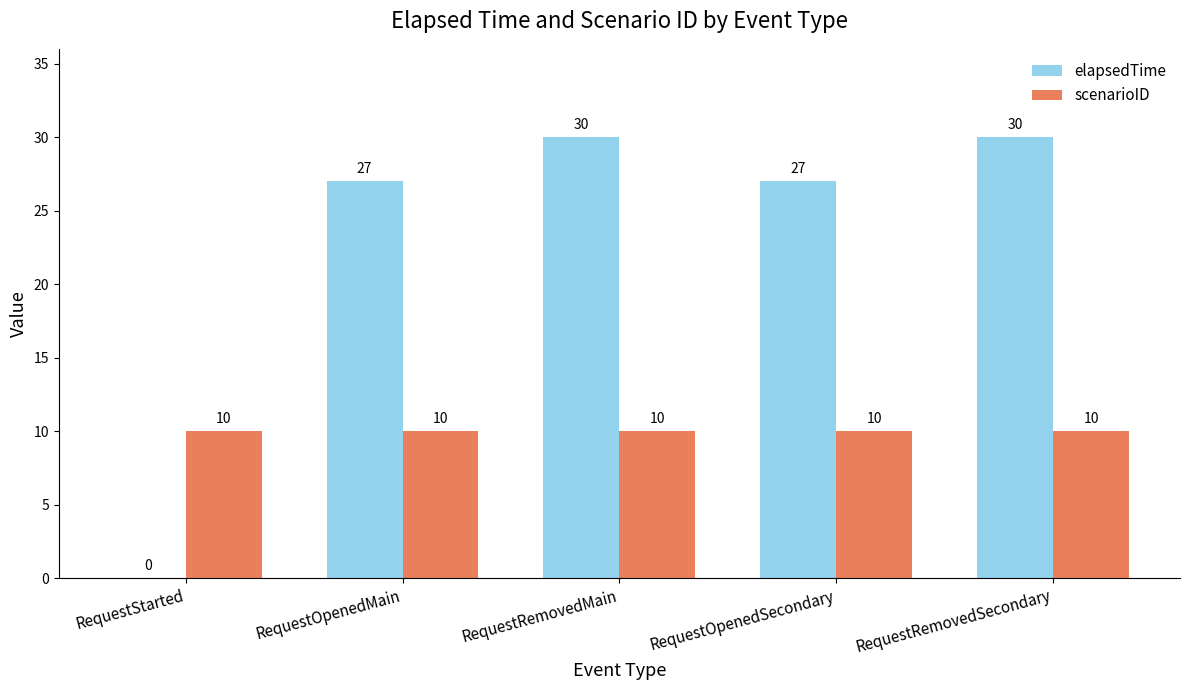

The value of scenarioID at RequestOpenedSecondary is 10. True or false?

True